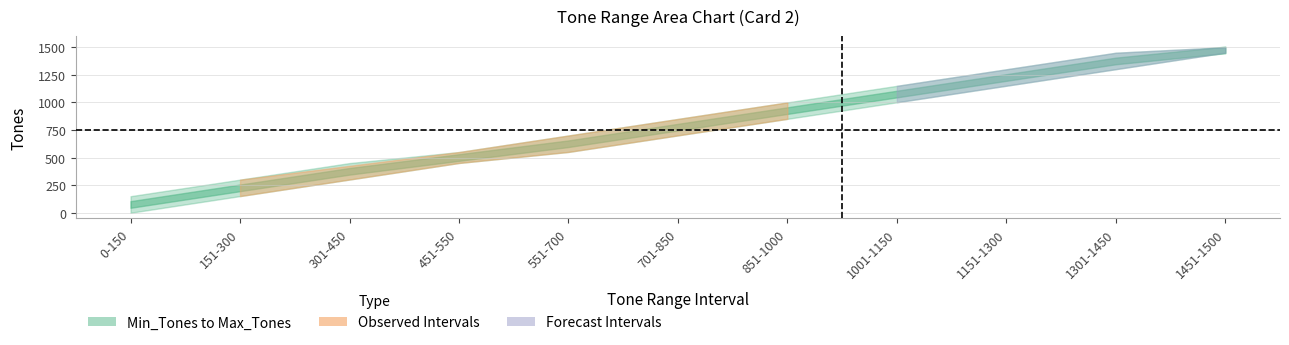

Rank the series at 1151-1300 from lowest to highest value.

Min_Tones, Max_Tones